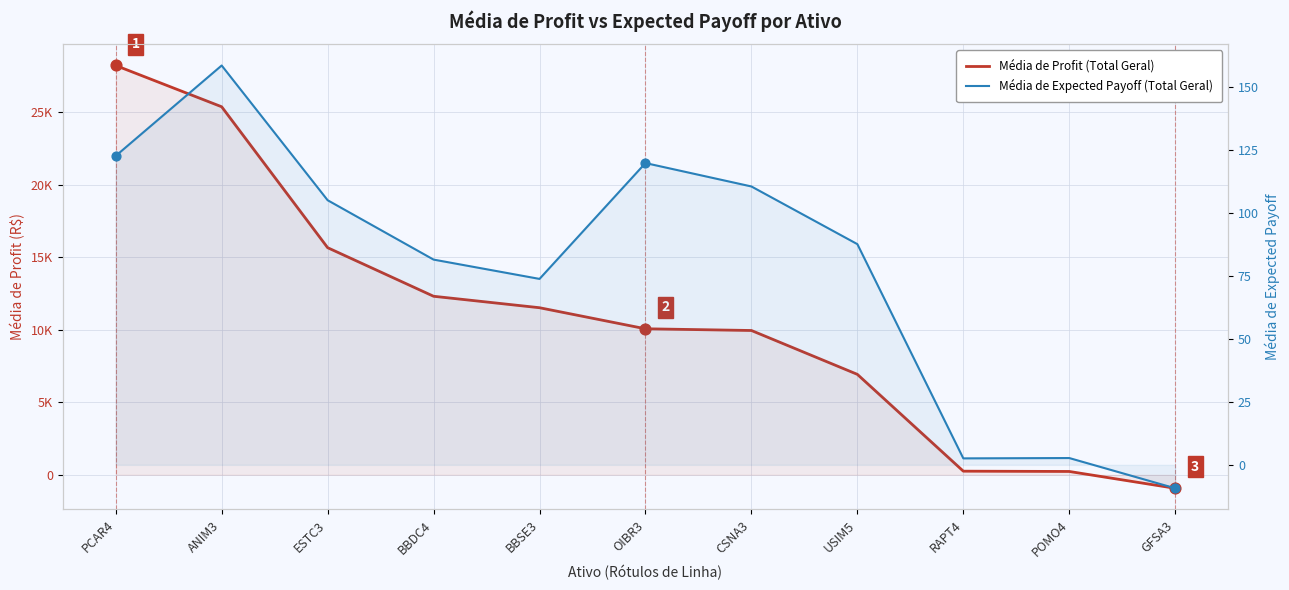

What are all the series names shown in the legend?

Média de Profit (Total Geral), Média de Expected Payoff (Total Geral)